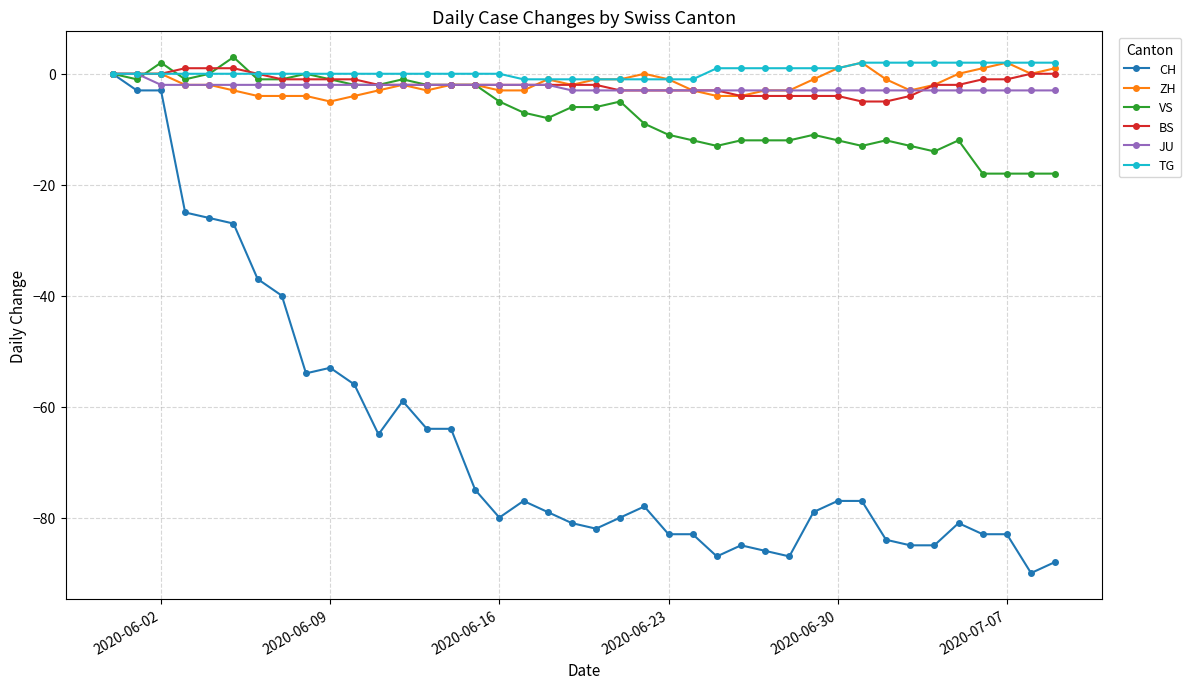

What is the lowest value of the BS series?

-5